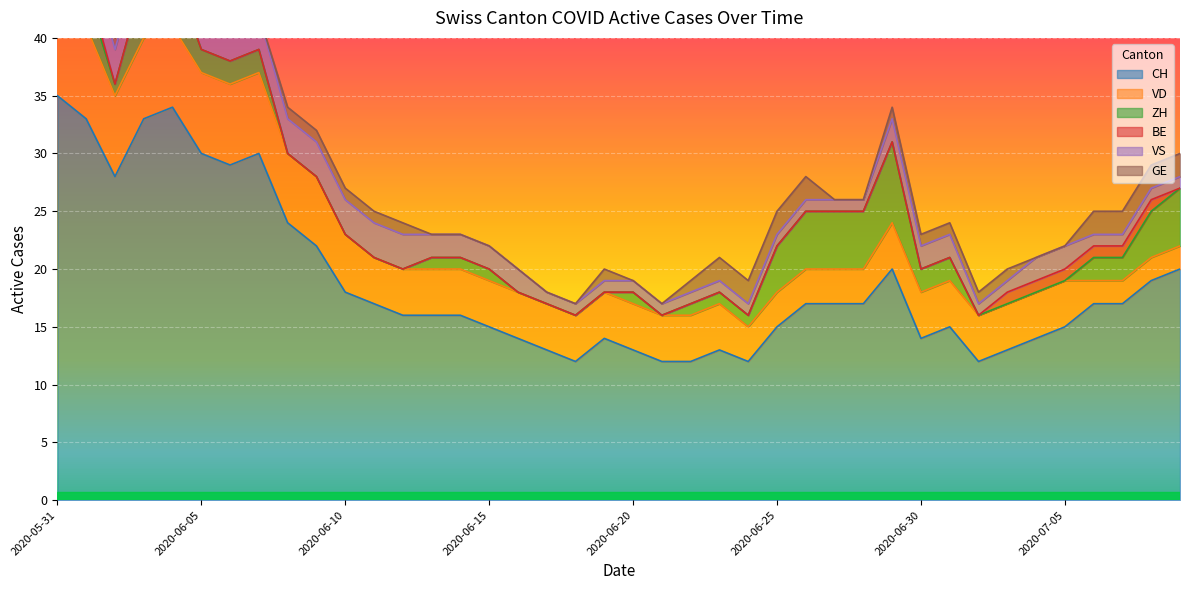

How many data points in VD are less than 4?

9